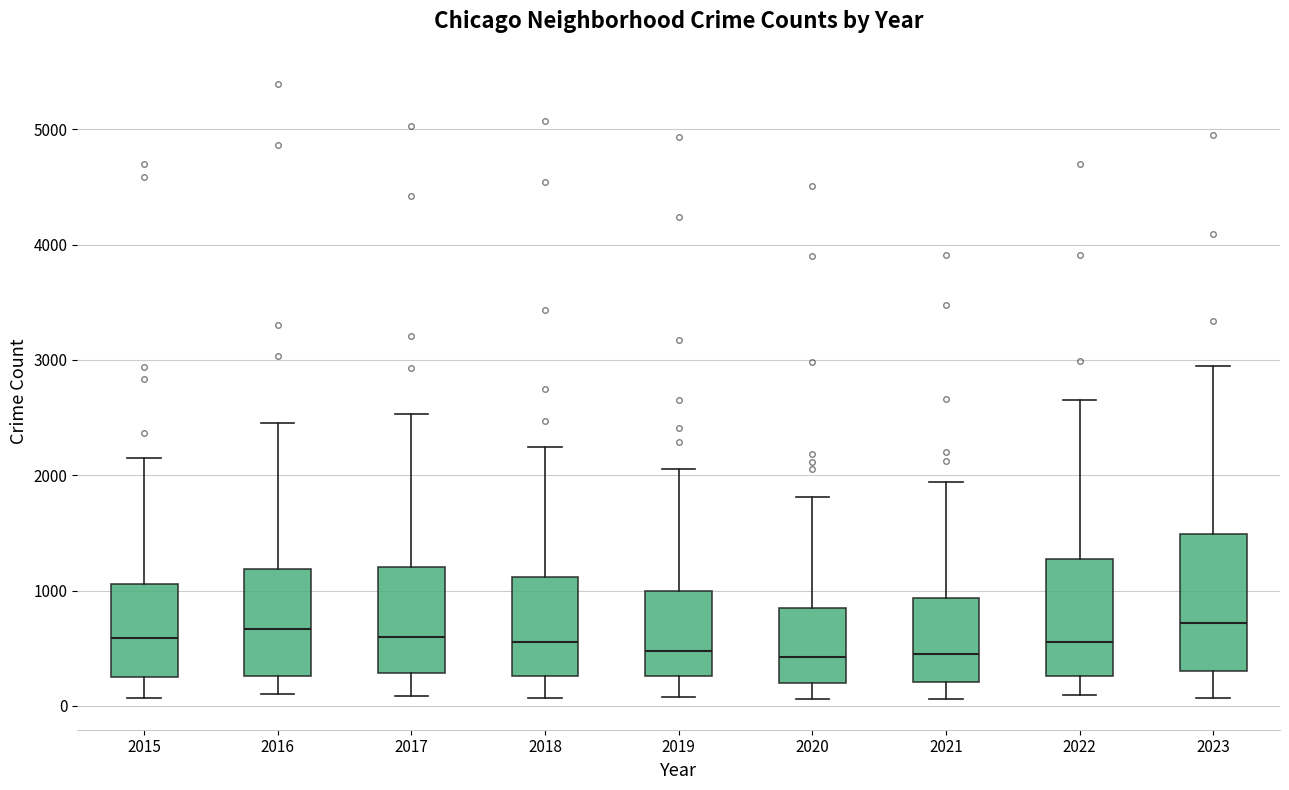

Which box is the tallest, from its lower edge to its upper edge?

2023